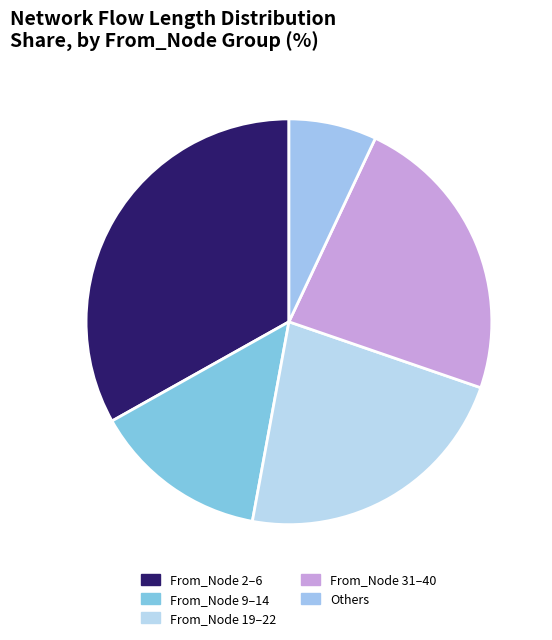

How many segments does this pie chart have?

5